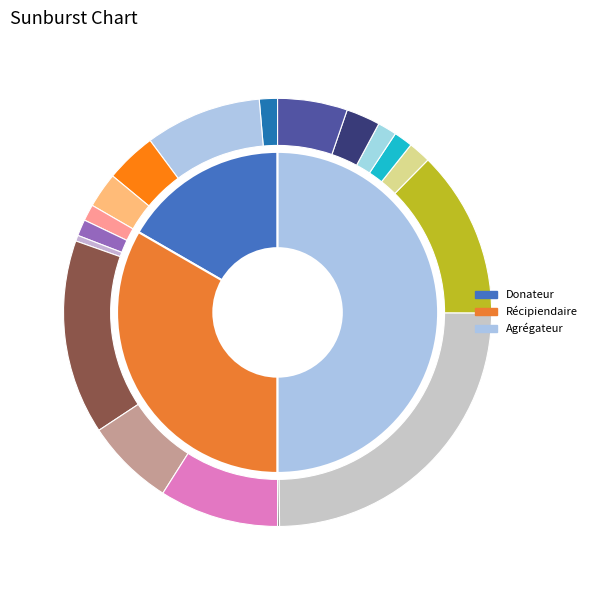

Which has a higher value, Récipiendaire or Donateur?

Récipiendaire